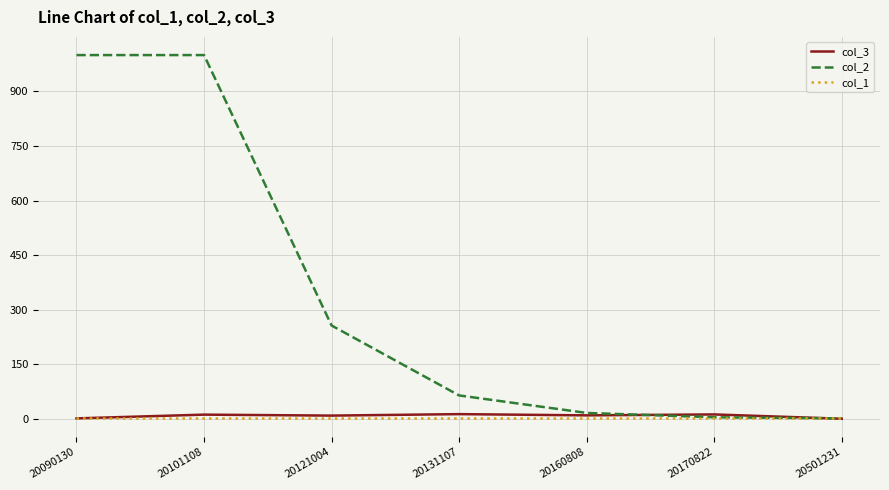

Which series has the largest total across all categories?

col_2